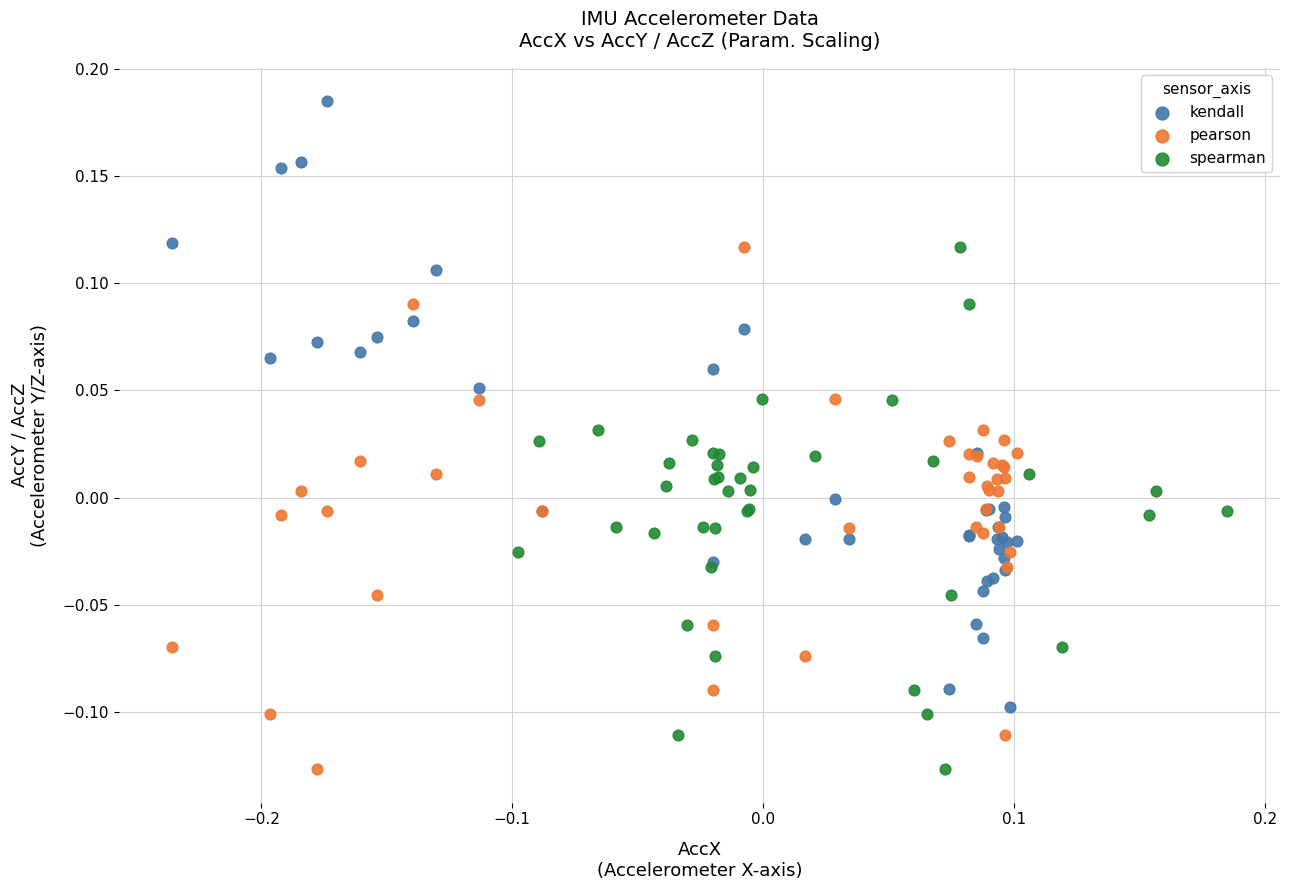

Which series reaches the maximum Y coordinate?

kendall